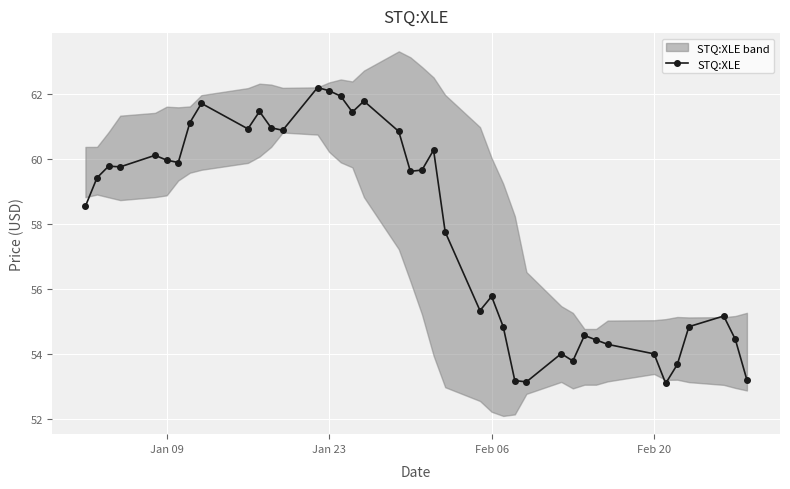

The STQ:XLE series shows 62.1 at Jan 23. True or false?

True